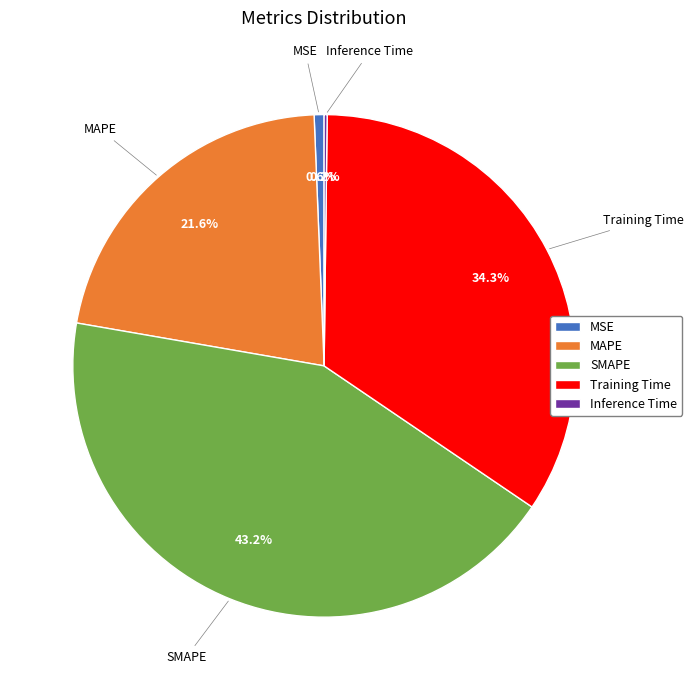

Is the sum of Training Time and SMAPE greater than half?

Yes